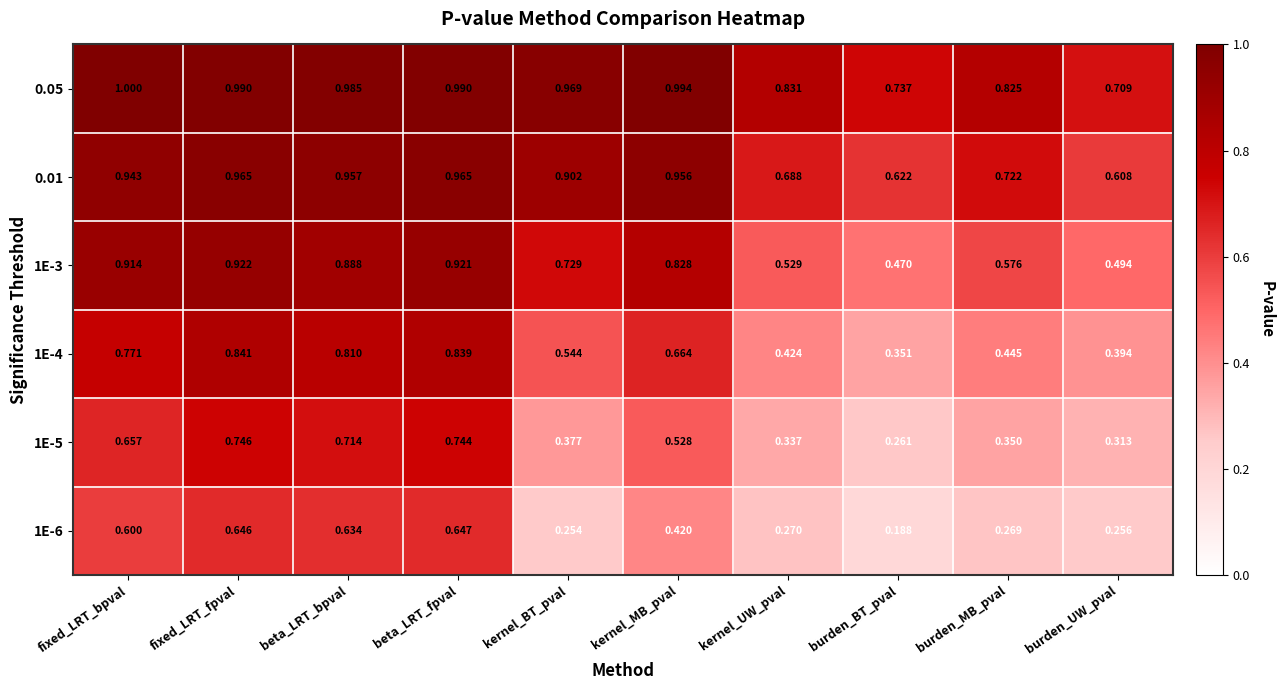

Which series has the largest total across all categories?

0.05